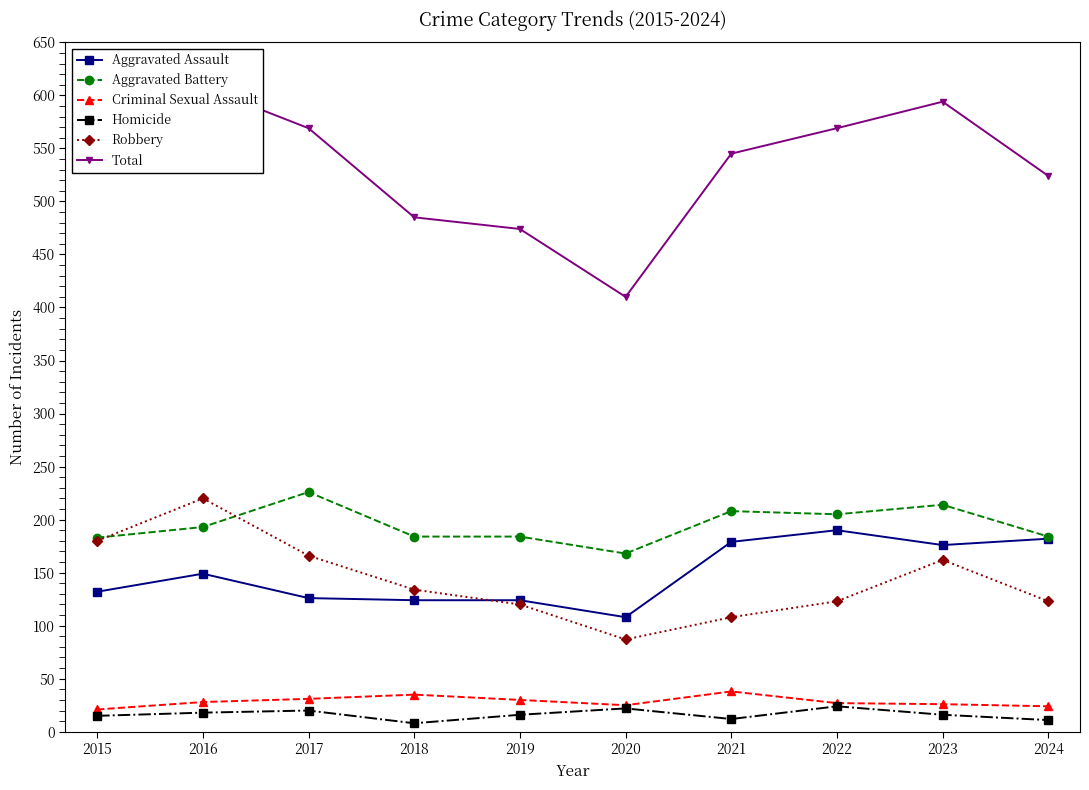

Reading left to right, extract all data points from this chart.

Aggravated Assault: 132	149	126	124	124	108	179	190	176	182
Aggravated Battery: 183	193	226	184	184	168	208	205	214	184
Criminal Sexual Assault: 21	28	31	35	30	25	38	27	26	24
Homicide: 15	18	20	8	16	22	12	24	16	11
Robbery: 180	220	166	134	120	87	108	123	162	123
Total: 531	608	569	485	474	410	545	569	594	524